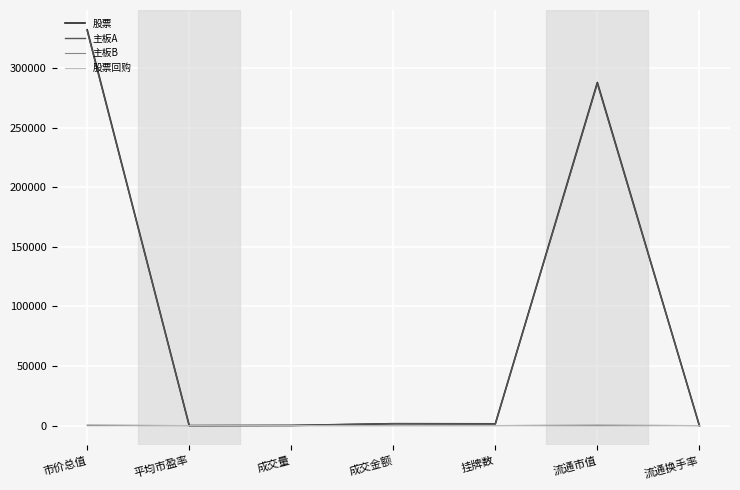

Which series has the widest spread of values?

股票